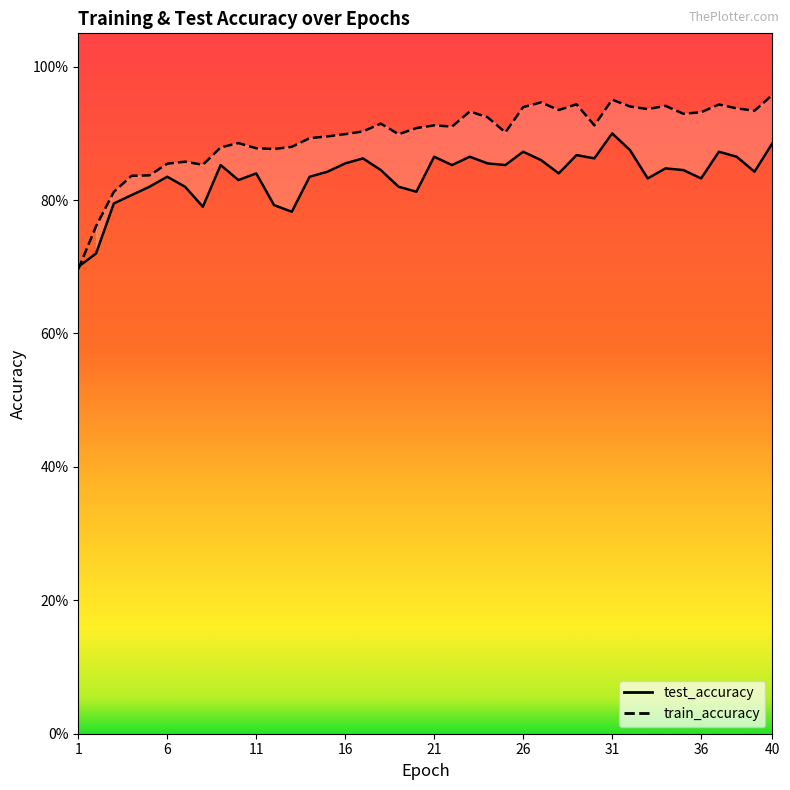

What is the total value across all series at 14?

1.7